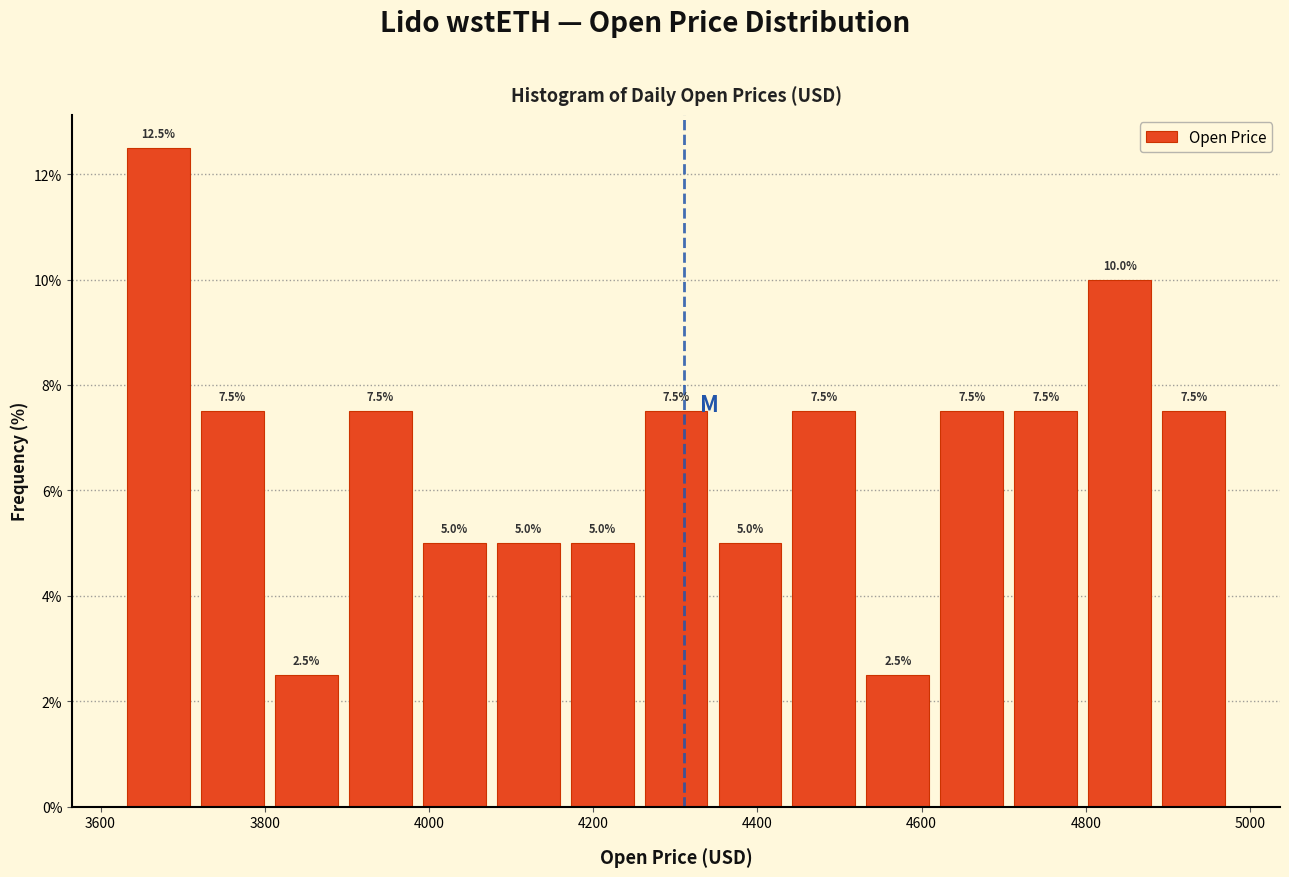

How tall is the bar that spans 4440 to 4520 on the x-axis? The bar edges are not printed on the chart, so give them approximately, as read against the axis.

7.5